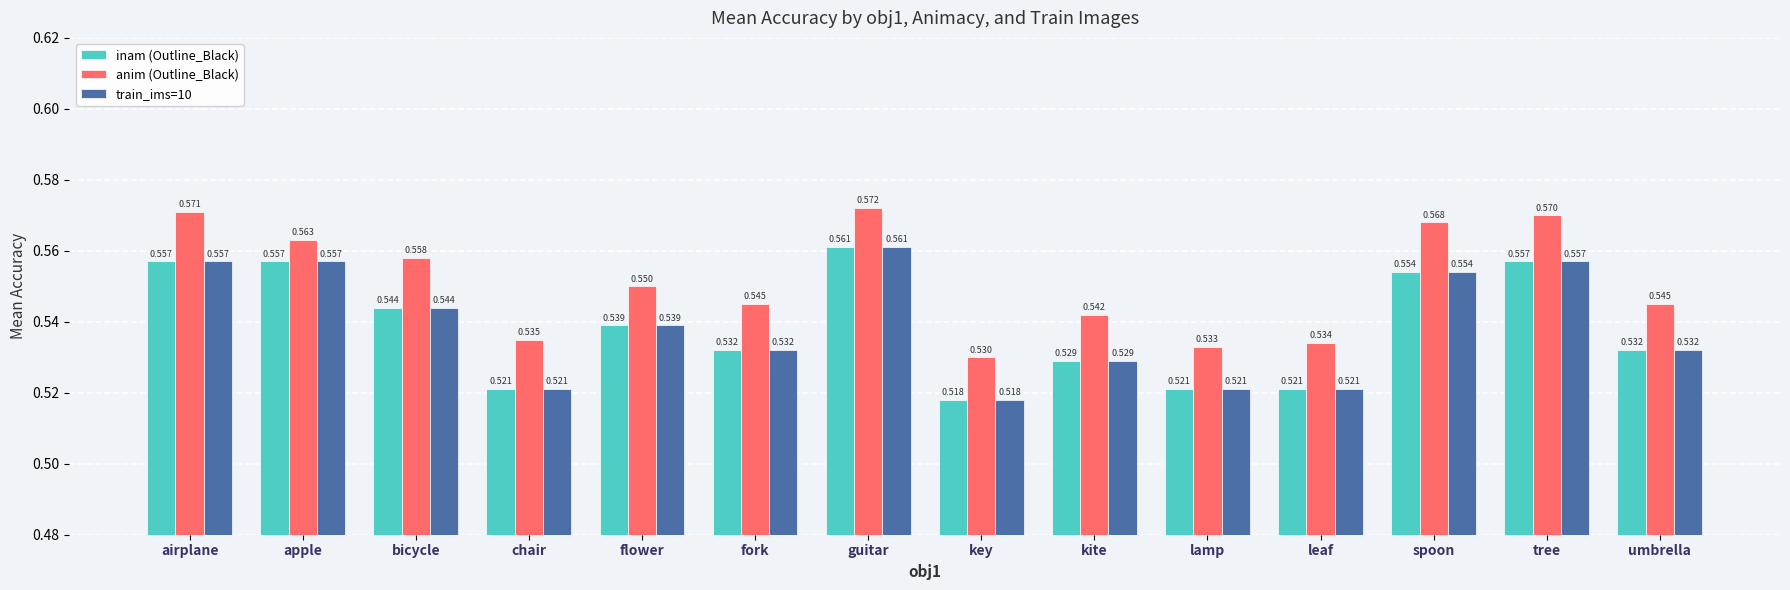

At which category is the sum across all series the highest?

guitar